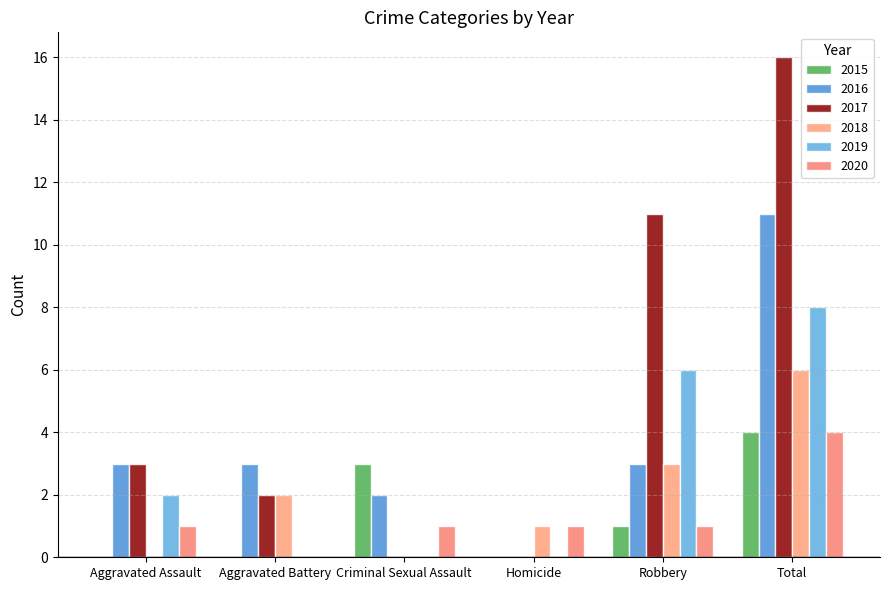

The 2018 series shows 0 at Aggravated Assault. True or false?

True